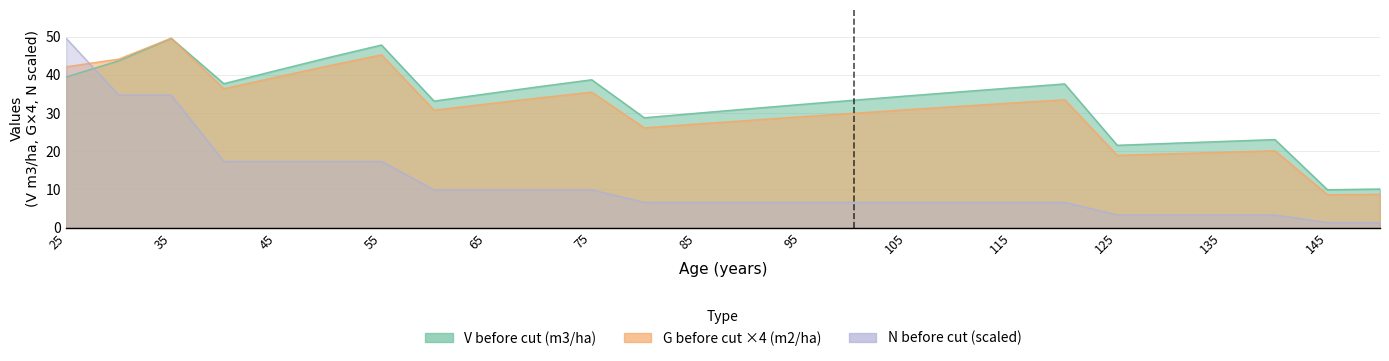

Reading left to right, what are all the values shown in this chart?

V before cut (m3/ha): 25=39.4	30=43.7	35=49.6	40=37.7	45=41.1	50=44.6	55=47.8	60=33.1	65=35.0	70=36.9	75=38.7	80=28.8	85=30.0	90=31.1	95=32.3	100=33.4	105=34.5	110=35.5	115=36.6	120=37.6	125=21.6	130=22.1	135=22.6	140=23.1	145=9.9	150=10.1
G before cut (m2/ha): 25=42.1	30=44.1	35=49.6	40=36.4	45=39.4	50=42.4	55=45.2	60=30.8	65=32.4	70=34.0	75=35.5	80=26.1	85=27.1	90=28.1	95=29.0	100=30.0	105=30.9	110=31.8	115=32.6	120=33.5	125=18.9	130=19.3	135=19.7	140=20.1	145=8.6	150=8.7
N before cut (pies/ha): 25=49.6	30=34.7	35=34.7	40=17.3	45=17.3	50=17.3	55=17.3	60=9.9	65=9.9	70=9.9	75=9.9	80=6.6	85=6.6	90=6.6	95=6.6	100=6.6	105=6.6	110=6.6	115=6.6	120=6.6	125=3.3	130=3.3	135=3.3	140=3.3	145=1.3	150=1.3